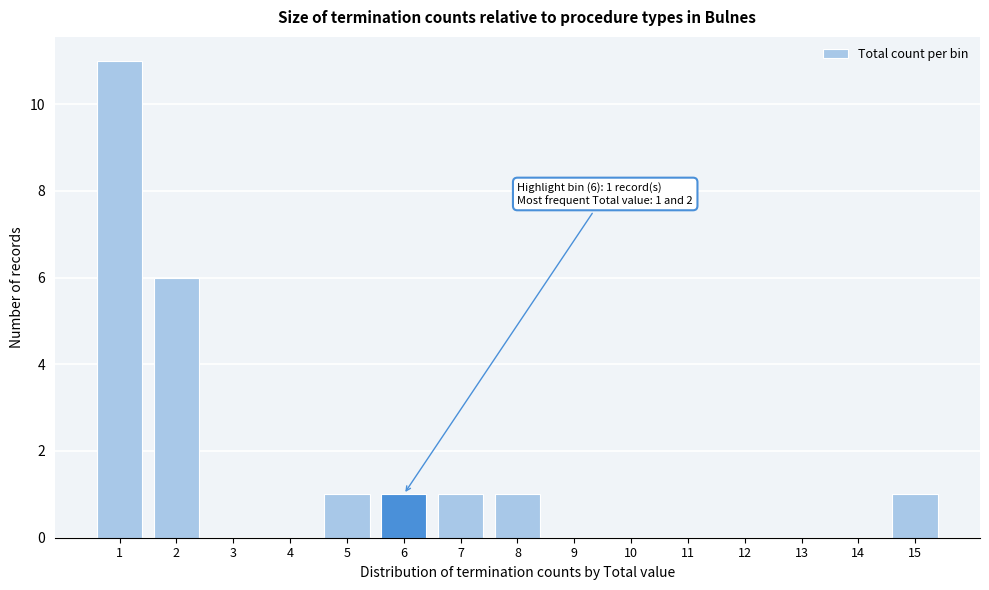

Reading right to left, what are all the values shown in this chart?

15=1	14=0	13=0	12=0	11=0	10=0	9=0	8=1	7=1	6=1	5=1	4=0	3=0	2=6	1=11